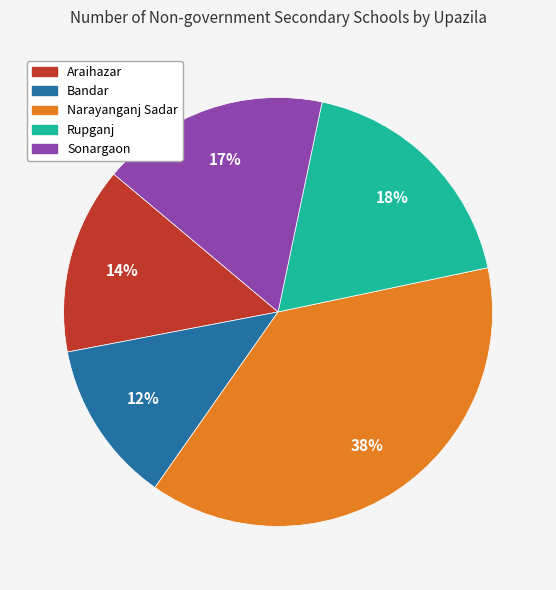

To the nearest percent, what is the difference between the largest and smallest slice percentages?

26%